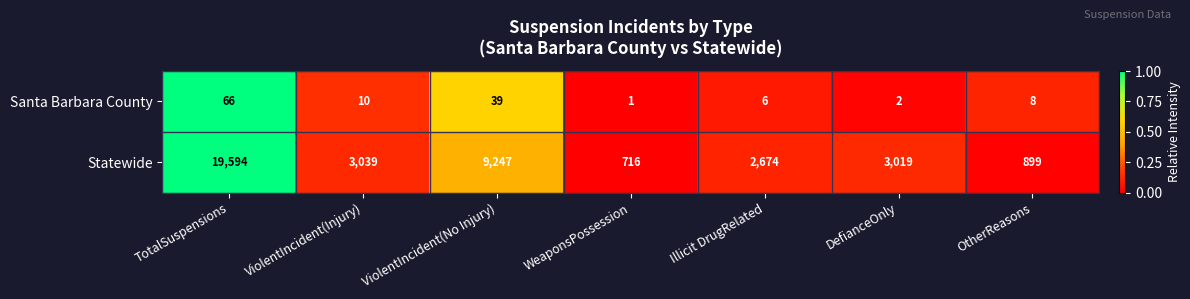

Rank the series by their maximum value, from lowest to highest.

Santa Barbara County, Statewide